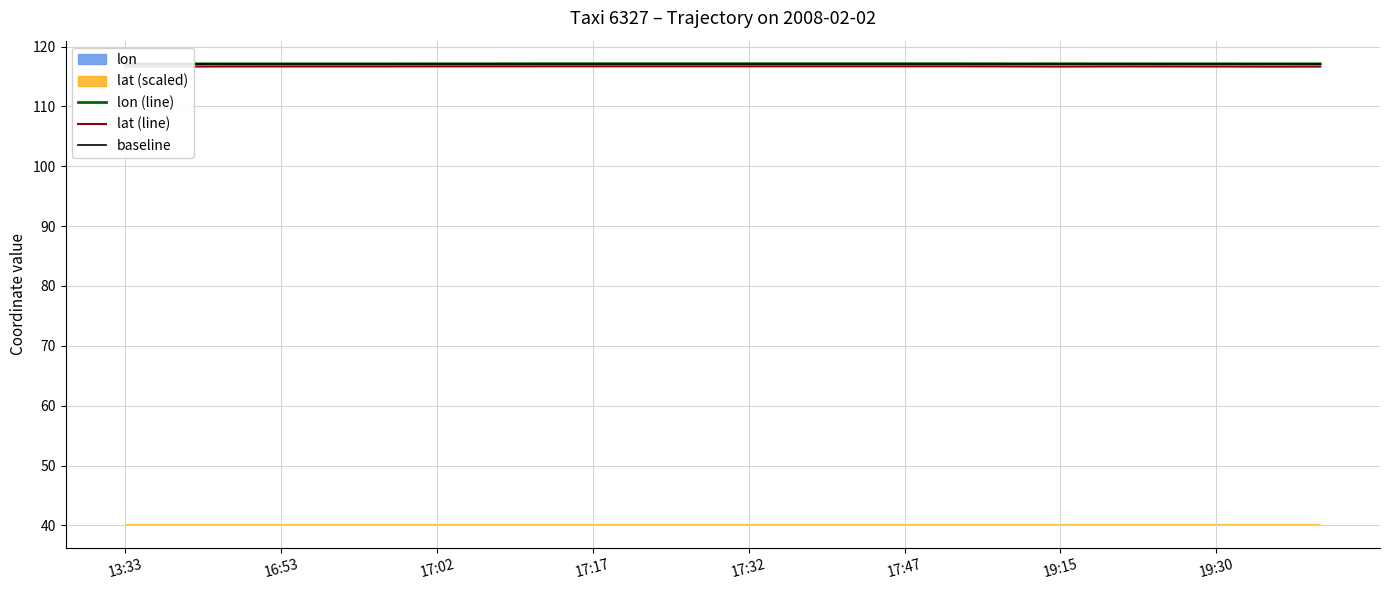

What is the sum of all baseline values?

2810.5